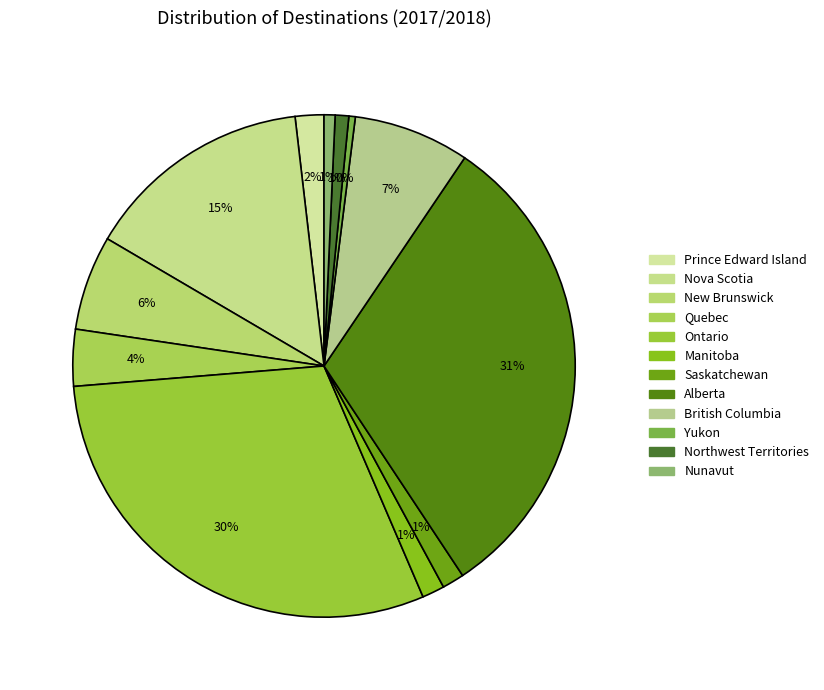

To the nearest percent, what is the difference between the largest and smallest slice percentages?

31%